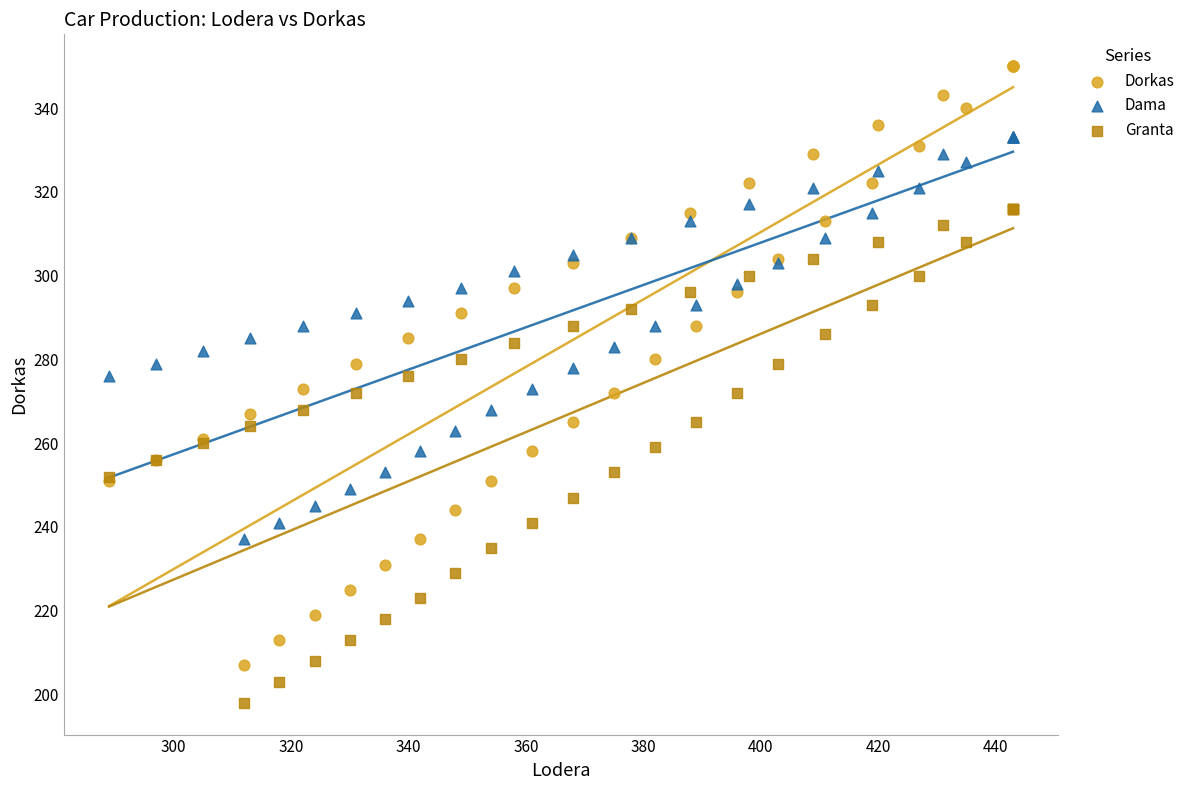

What are all the series names shown in the legend?

Dorkas, Dama, Granta